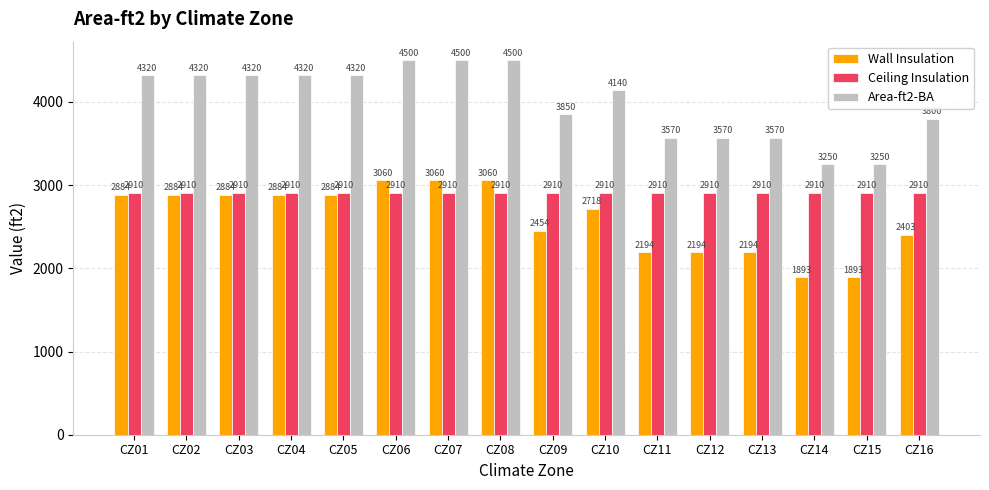

Reading left to right, extract all data points from this chart.

Wall Insulation: 2884	2884	2884	2884	2884	3060	3060	3060	2454	2718	2194	2194	2194	1893	1893	2403
Ceiling Insulation: 2910	2910	2910	2910	2910	2910	2910	2910	2910	2910	2910	2910	2910	2910	2910	2910
Area-ft2-BA: 4320	4320	4320	4320	4320	4500	4500	4500	3850	4140	3570	3570	3570	3250	3250	3800